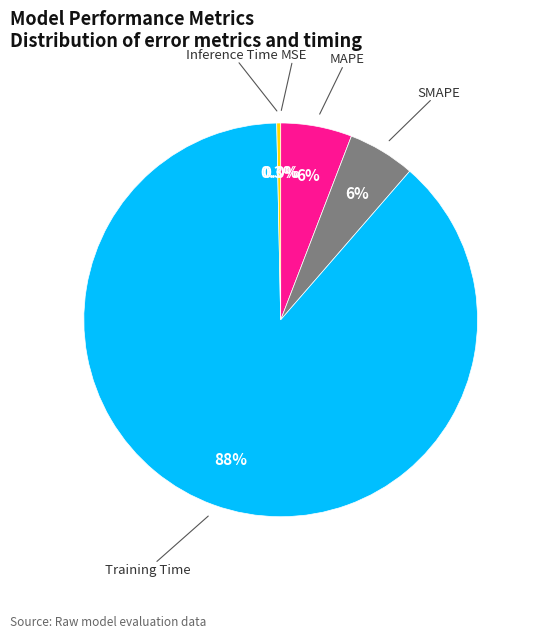

What portion of the pie excludes Inference Time?

99.7%